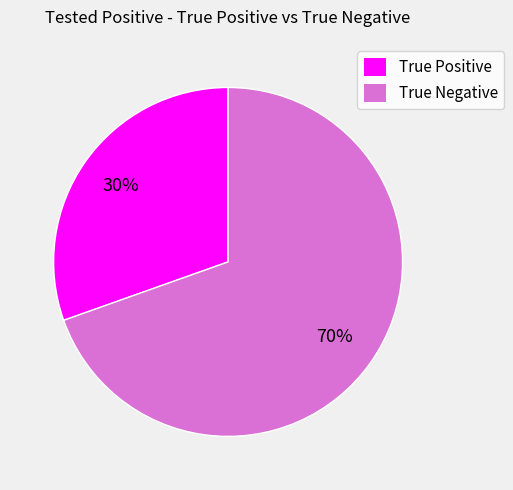

Does True Positive represent more than half of the total?

No